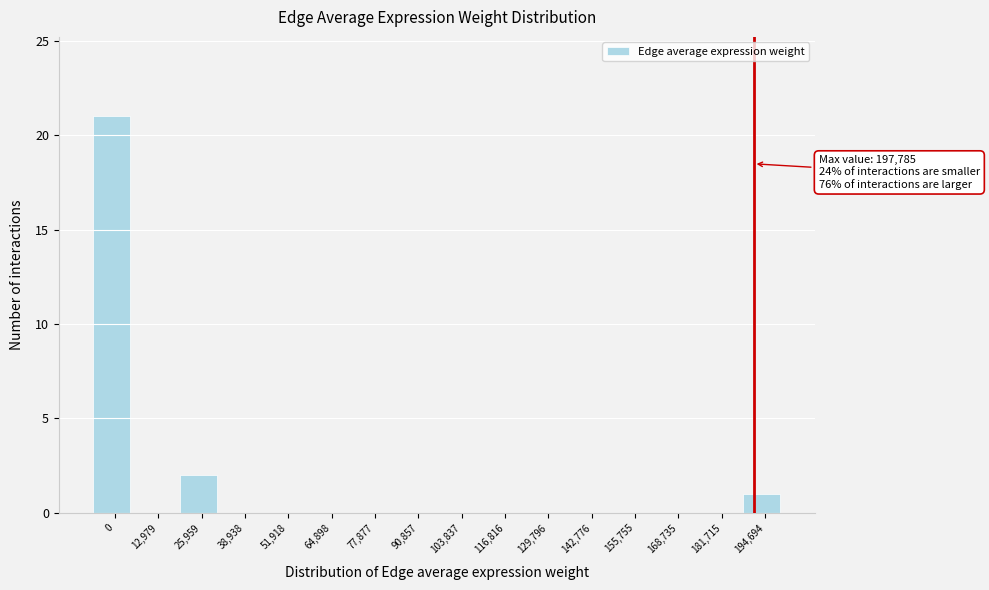

Reading right to left, list all the values displayed in this chart.

194,694=1	181,715=0	168,735=0	155,755=0	142,776=0	129,796=0	116,816=0	103,837=0	90,857=0	77,877=0	64,898=0	51,918=0	38,938=0	25,959=2	12,979=0	0=21